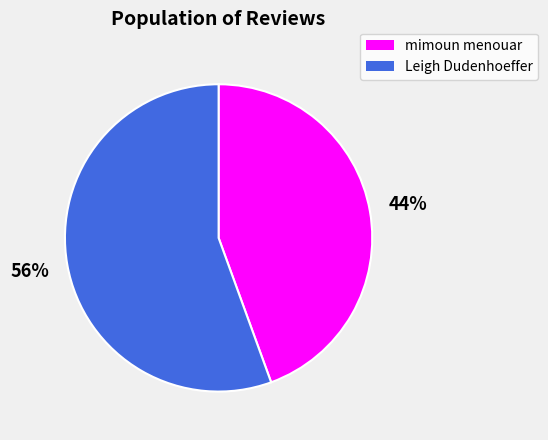

Rank the categories by value from highest to lowest.

Leigh Dudenhoeffer, mimoun menouar